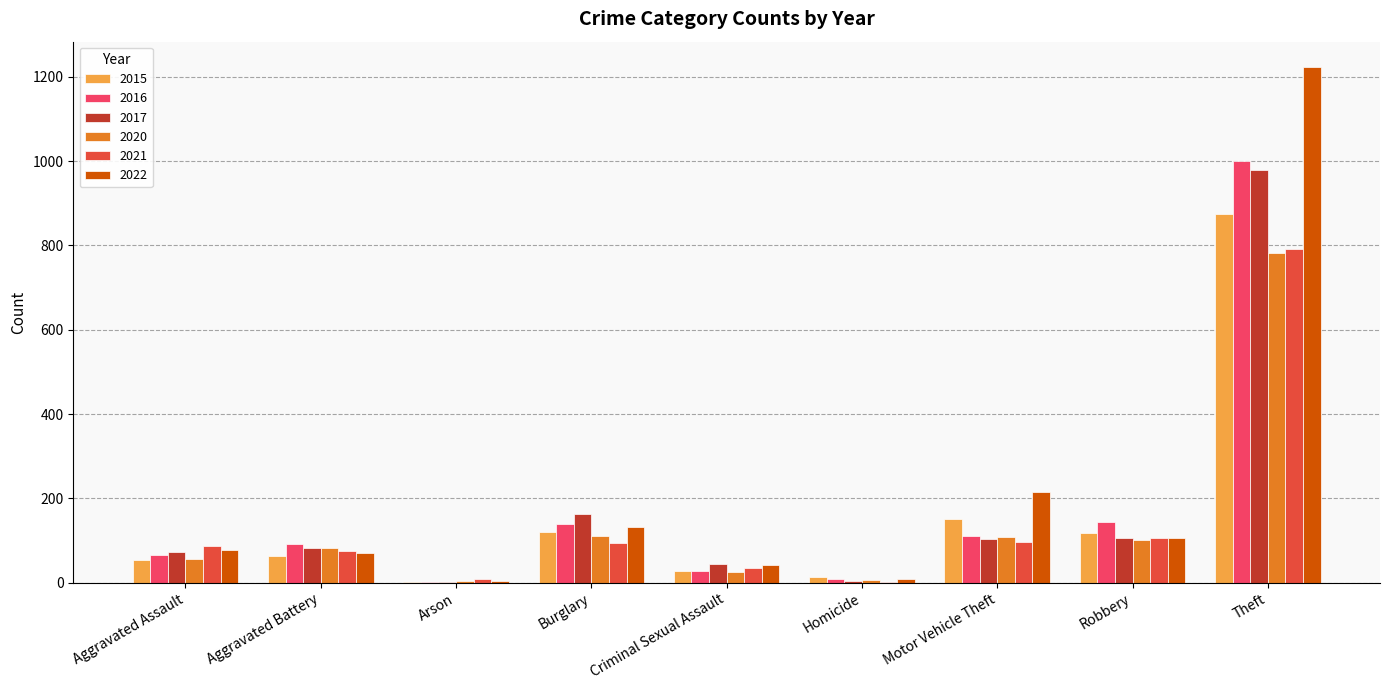

The 2021 series shows 96 at Motor Vehicle Theft. True or false?

True